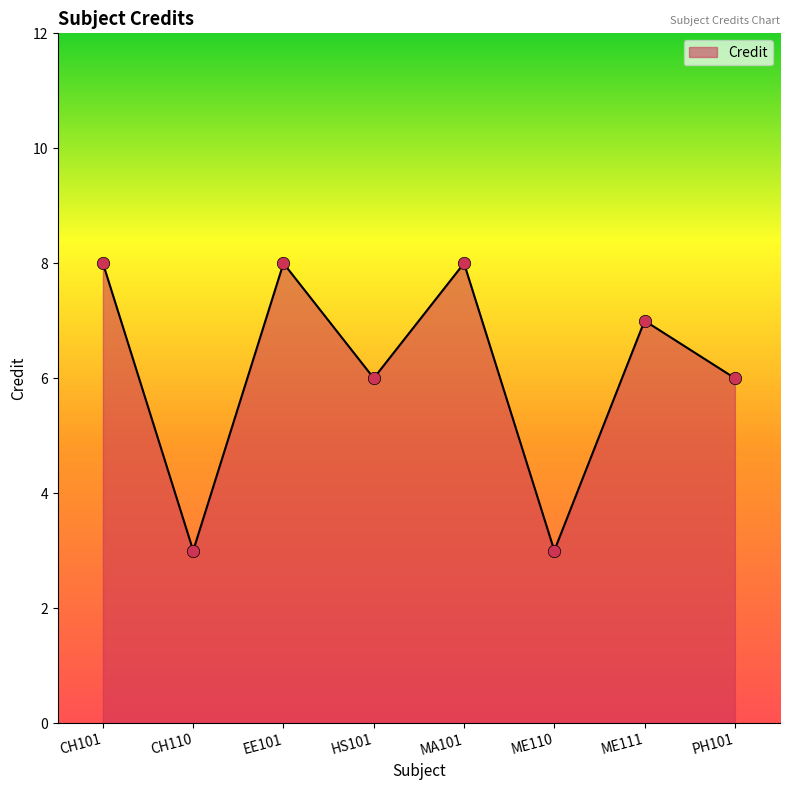

What is the change in value from CH101 to HS101?

-2